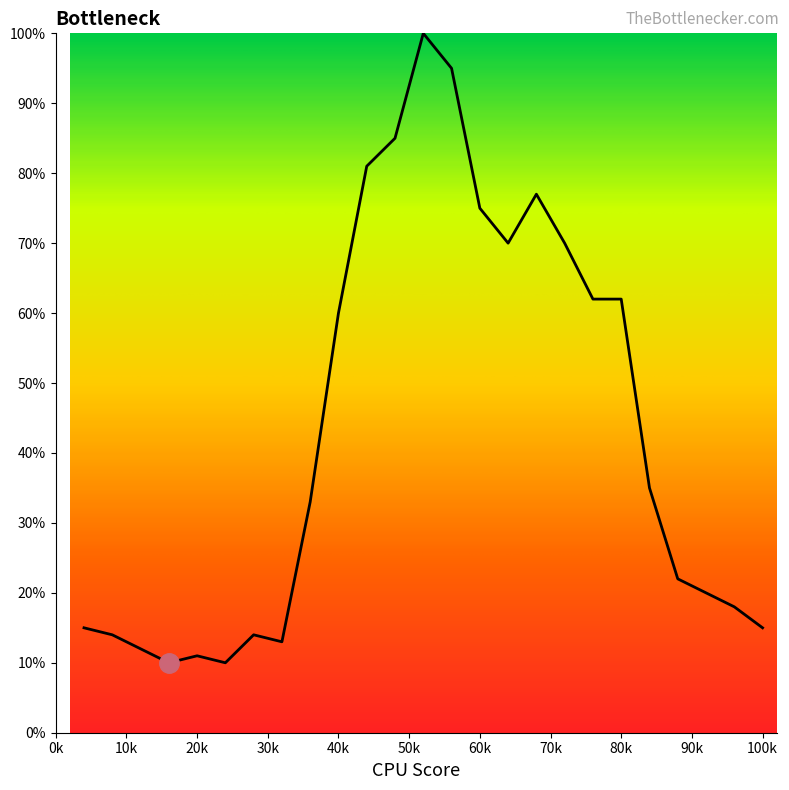

What is the minimum value shown in the chart?

10.0